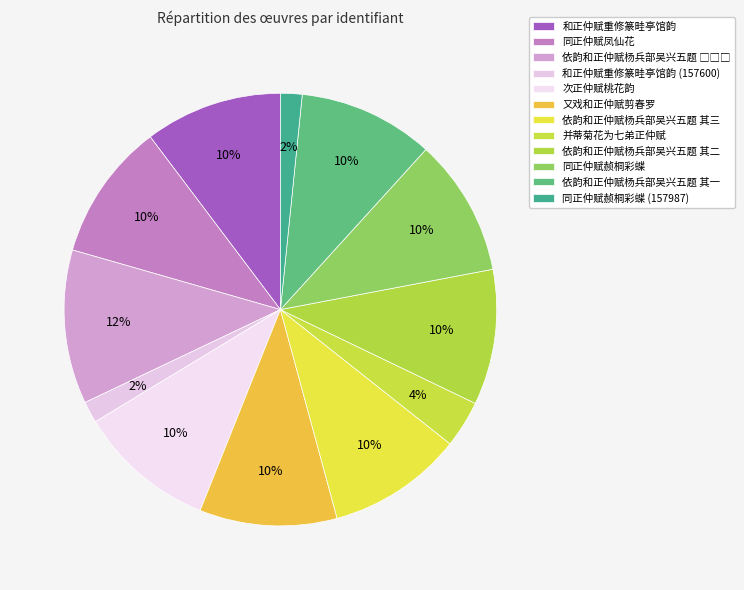

Approximately how many times larger is the value at 依韵和正仲赋杨兵部吴兴五题 其三 compared to 同正仲赋凤仙花?

1.0